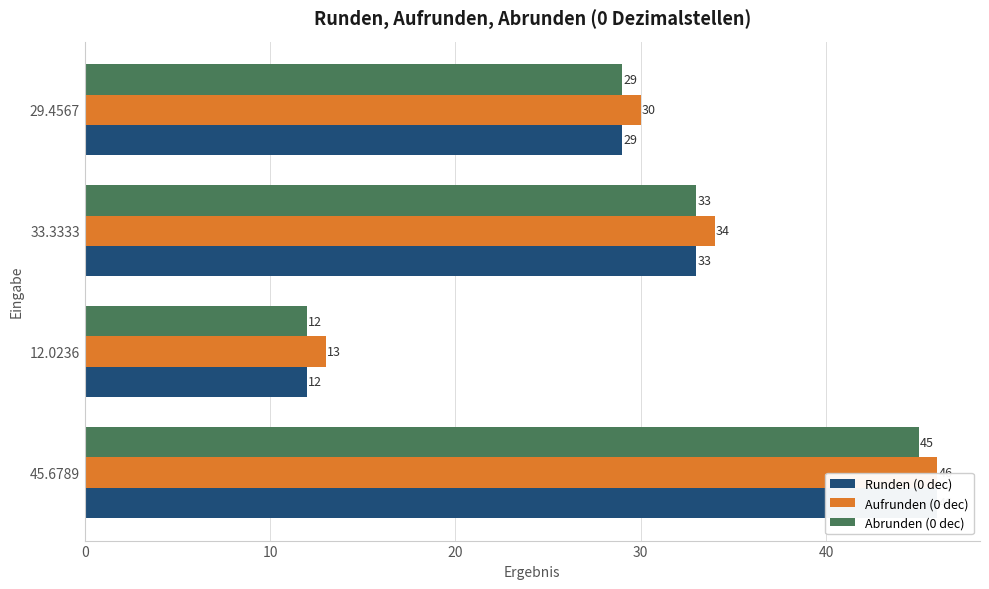

Is it true that Abrunden (0 dec) equals 2 at 12.0236?

False